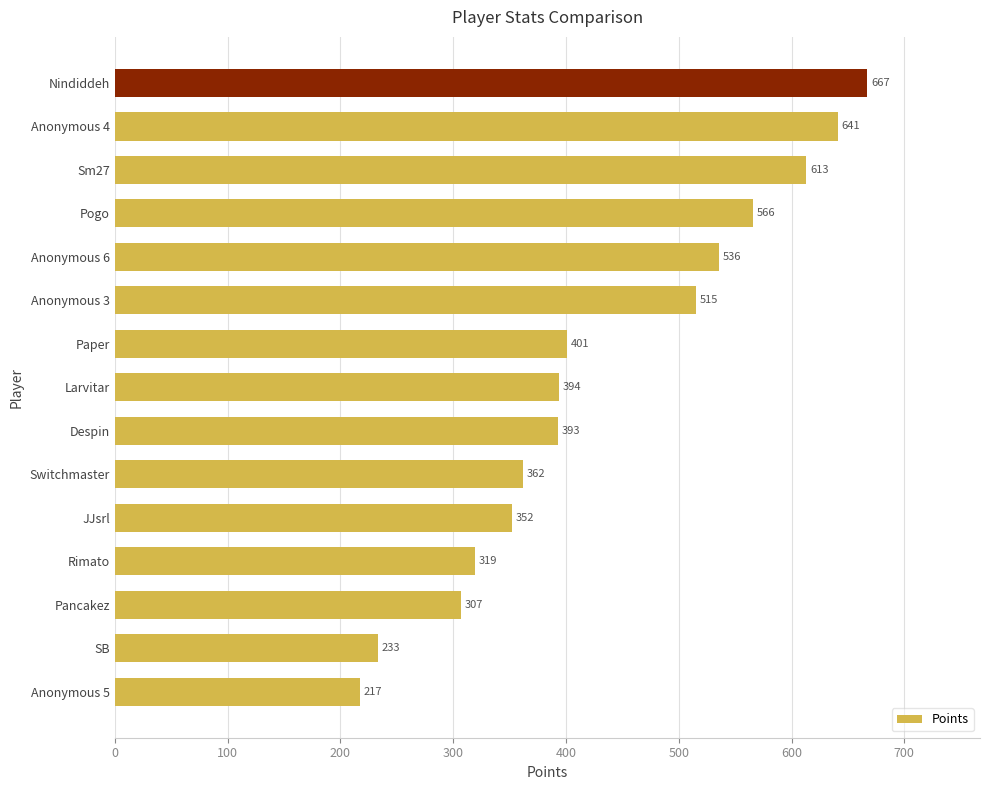

What is the greatest value displayed?

667